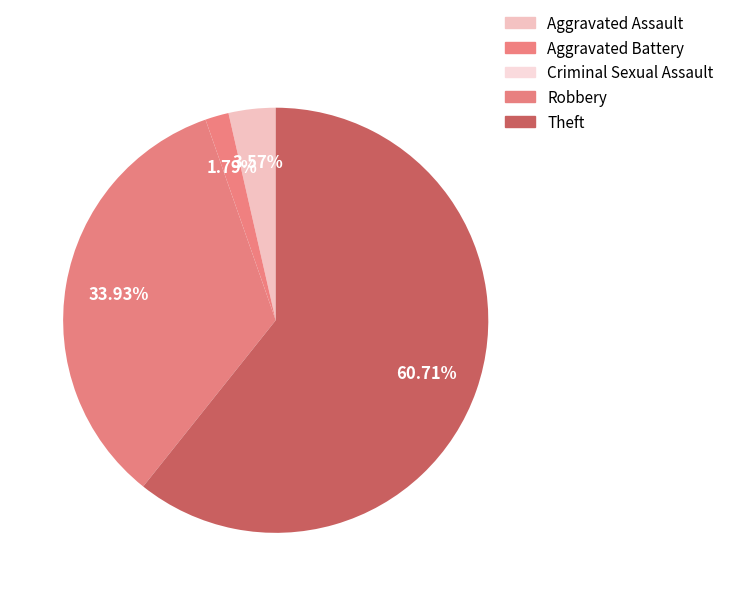

What is the total percentage of Aggravated Battery and Theft?

62.5%